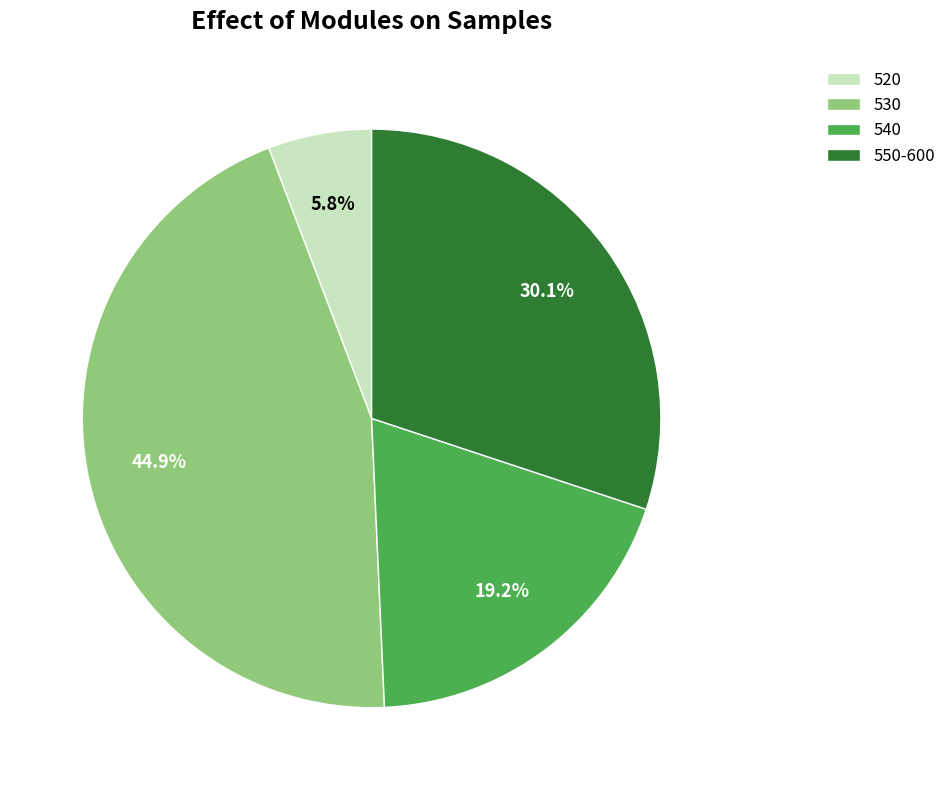

Rank the categories by value from highest to lowest.

530, 550-600, 540, 520